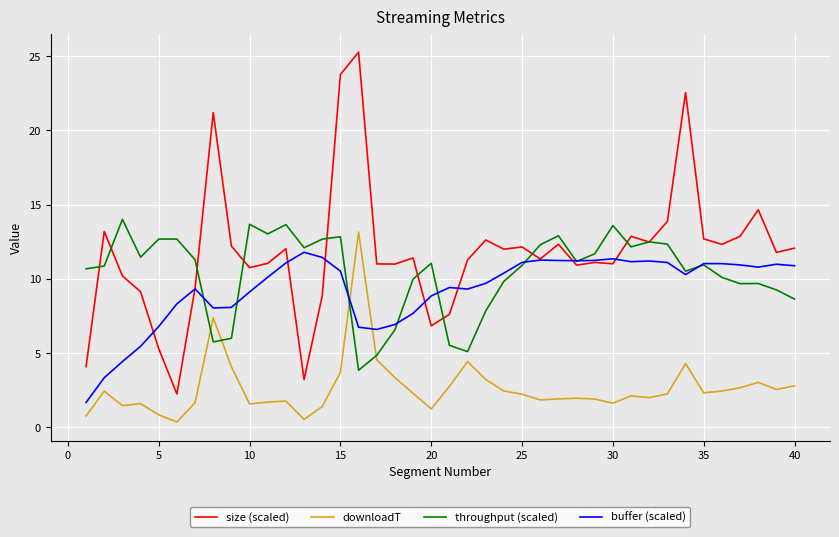

What is the sum of all buffer (scaled) values?

371.8